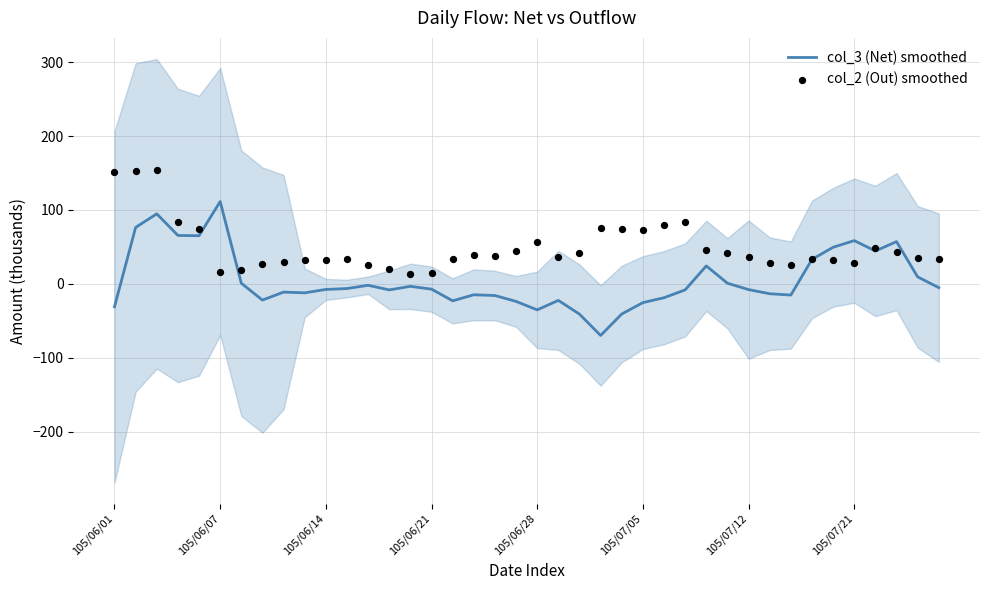

Which series contains the highest Y value?

col_2 (Out) smoothed